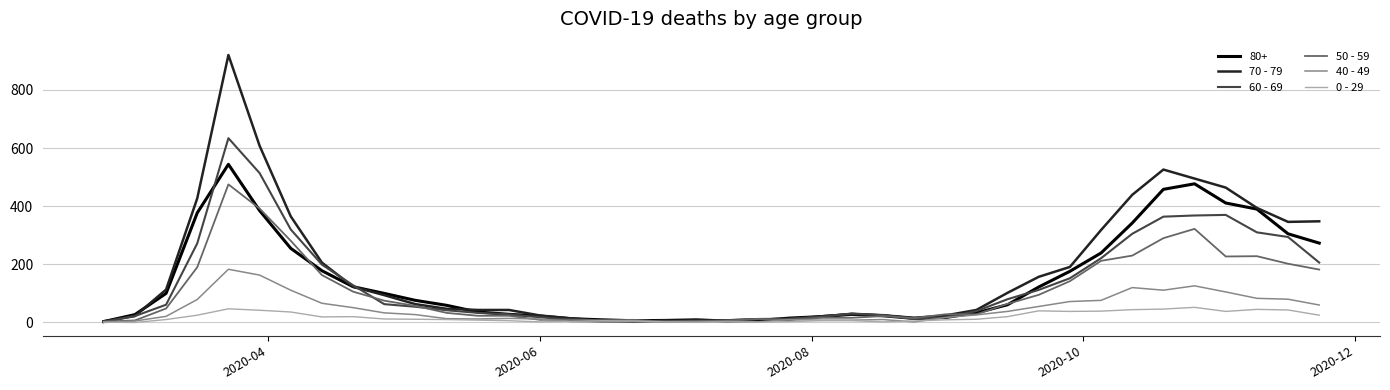

What is the greatest value displayed?

920